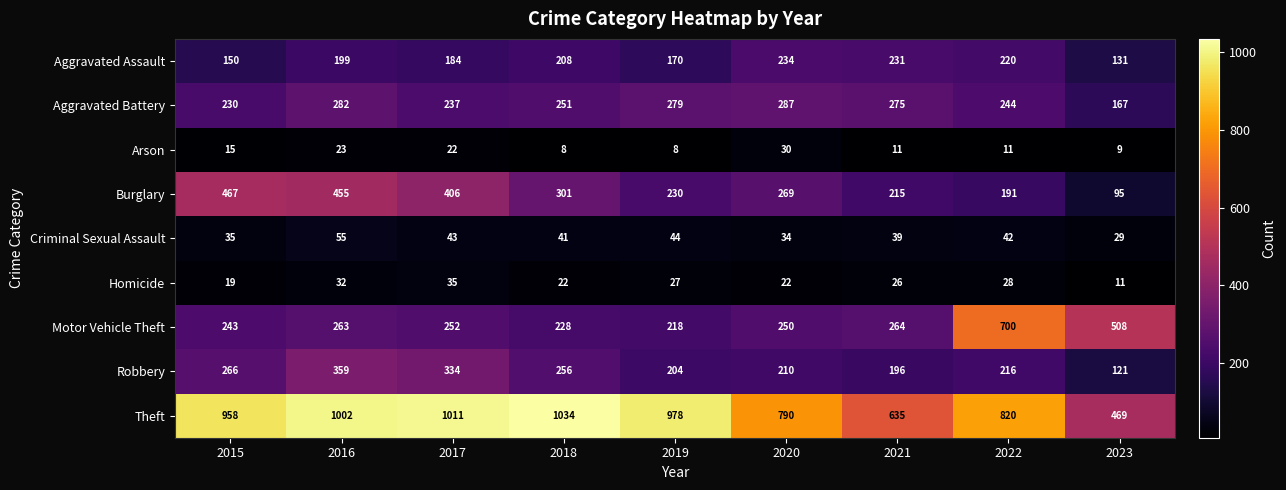

List the series in order of their peak value, highest first.

Theft, Motor Vehicle Theft, Burglary, Robbery, Aggravated Battery, Aggravated Assault, Criminal Sexual Assault, Homicide, Arson